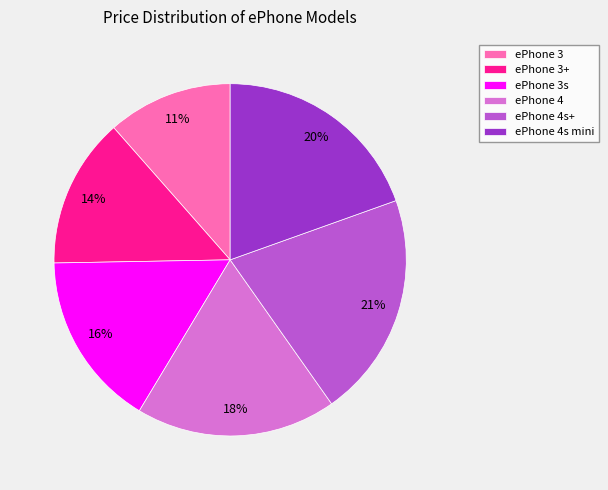

To the nearest percent, what is the average slice percentage?

17%